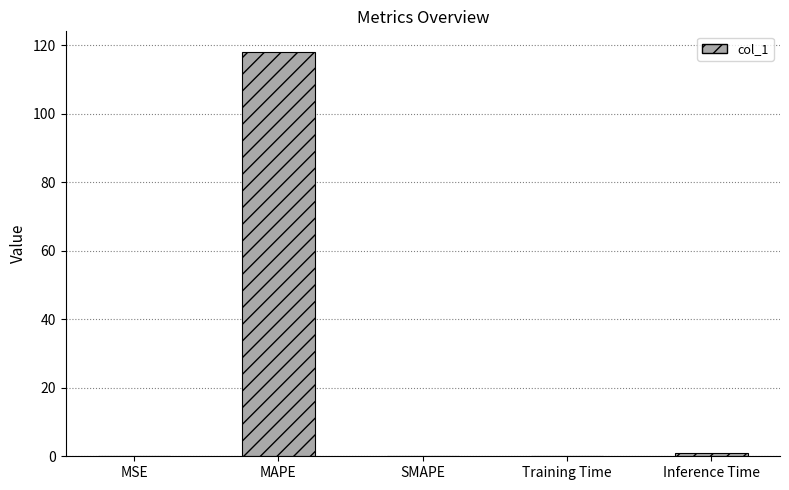

True or false: the data shows 68.0 at MAPE.

False